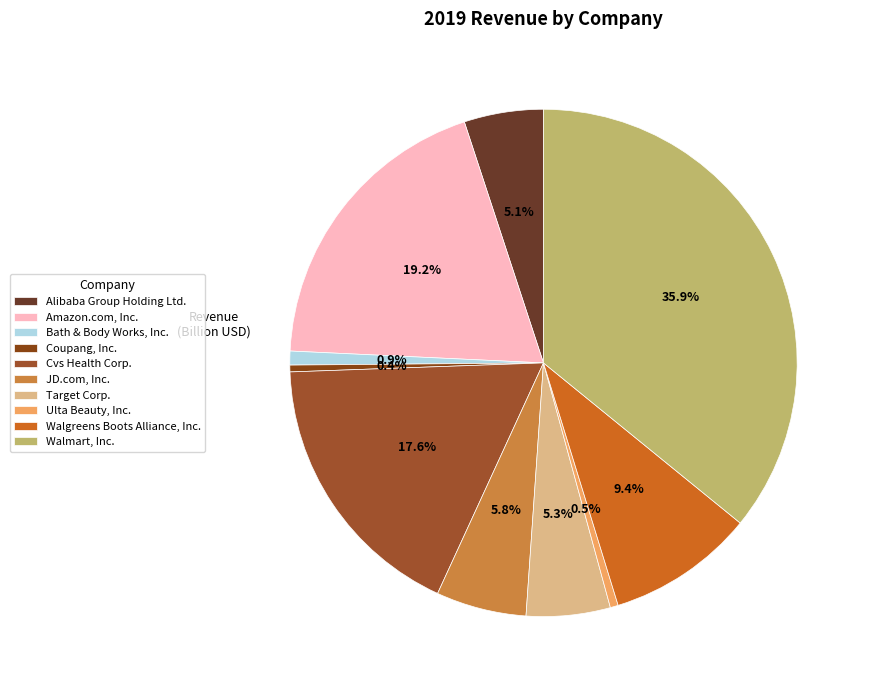

What is the ratio of the value at Amazon.com, Inc. to the value at Bath & Body Works, Inc.?

21.7